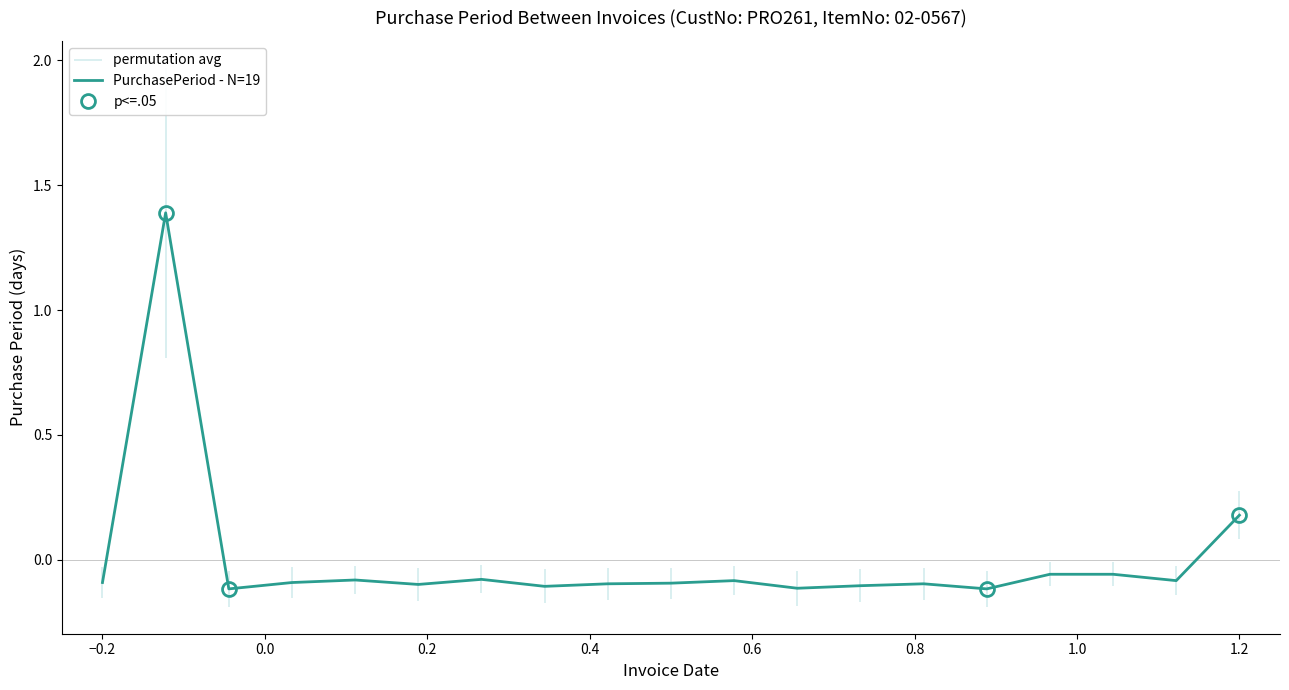

The PurchasePeriod - N=19 series shows -0.1 at −0.2. True or false?

True